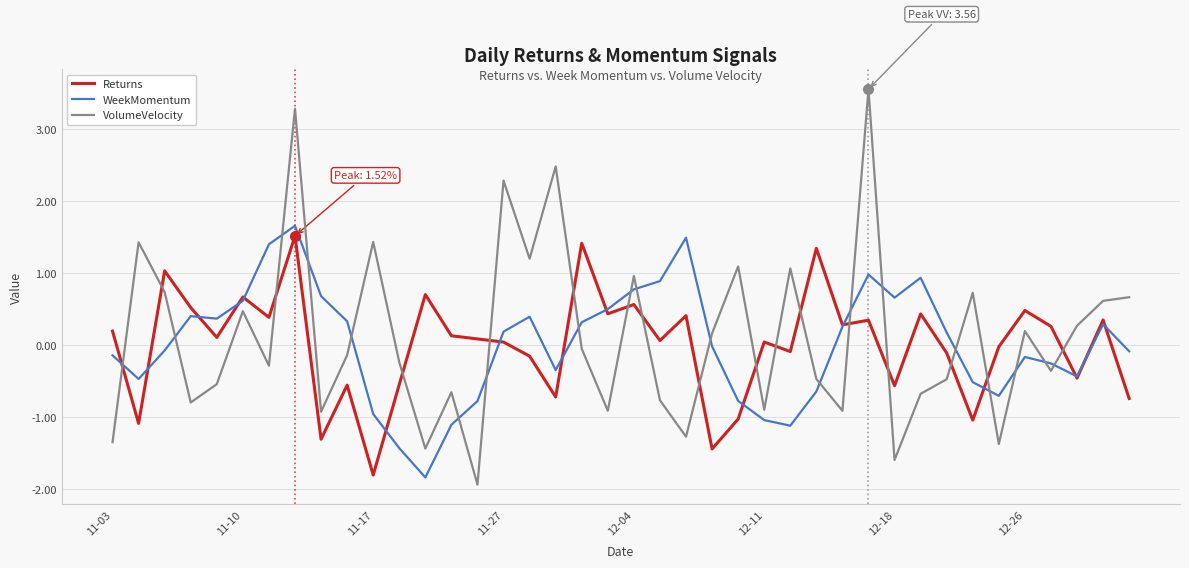

What is the highest value of the VolumeVelocity series?

3.6